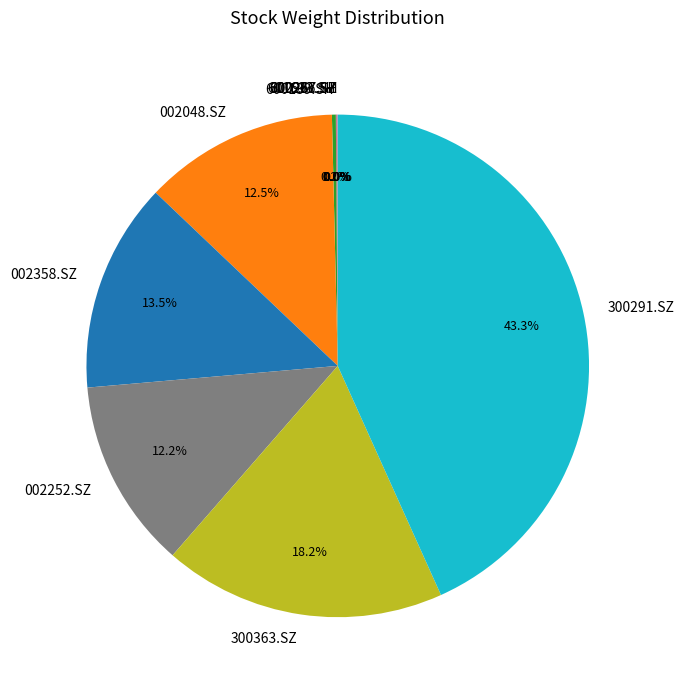

How much of the chart is everything except 002048.SZ?

87.5%